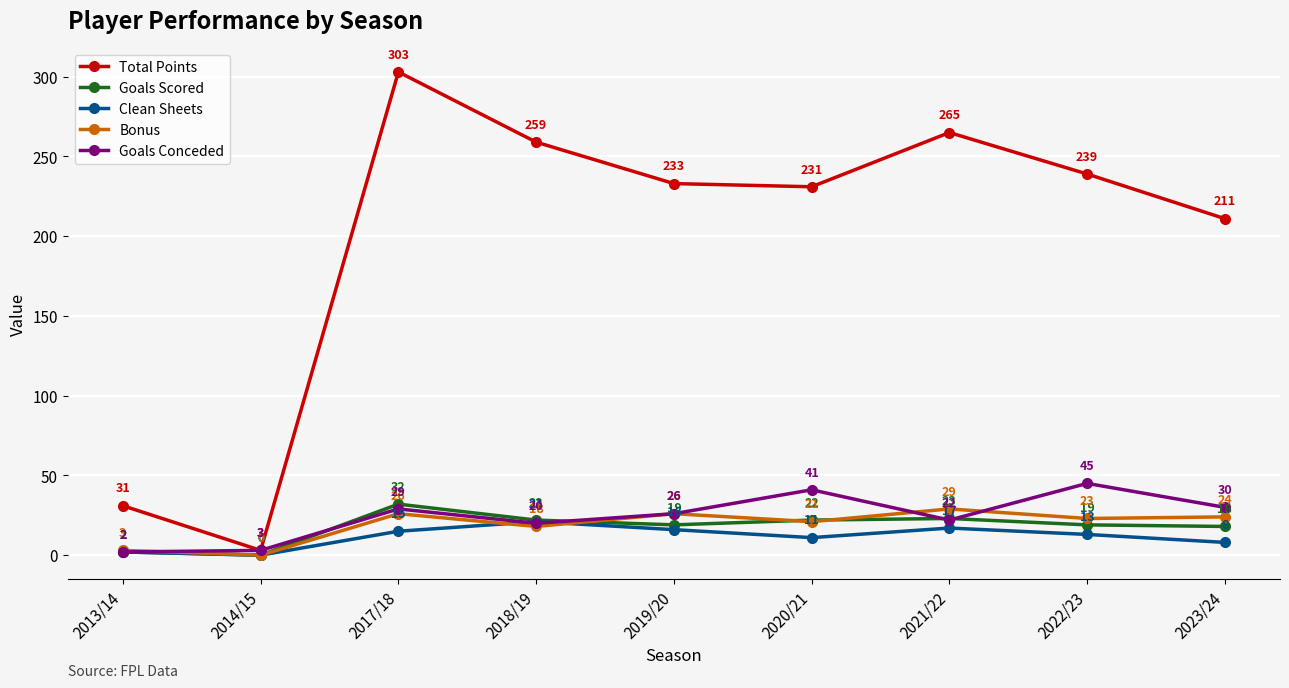

What is the difference between the maximum and minimum values in the Goals Scored series?

32